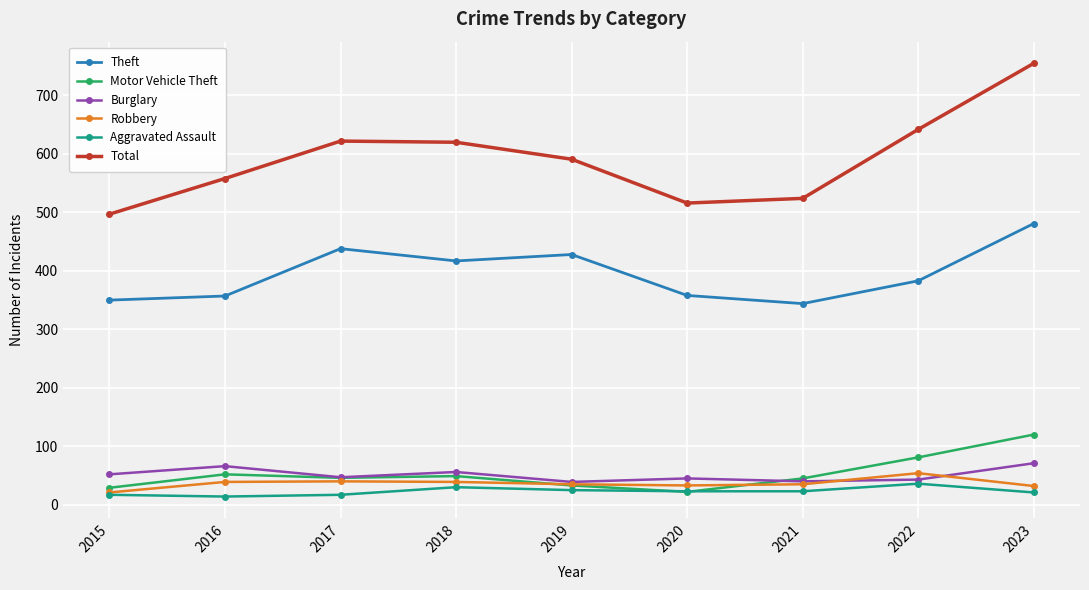

True or false: Motor Vehicle Theft and Theft intersect in this chart.

False